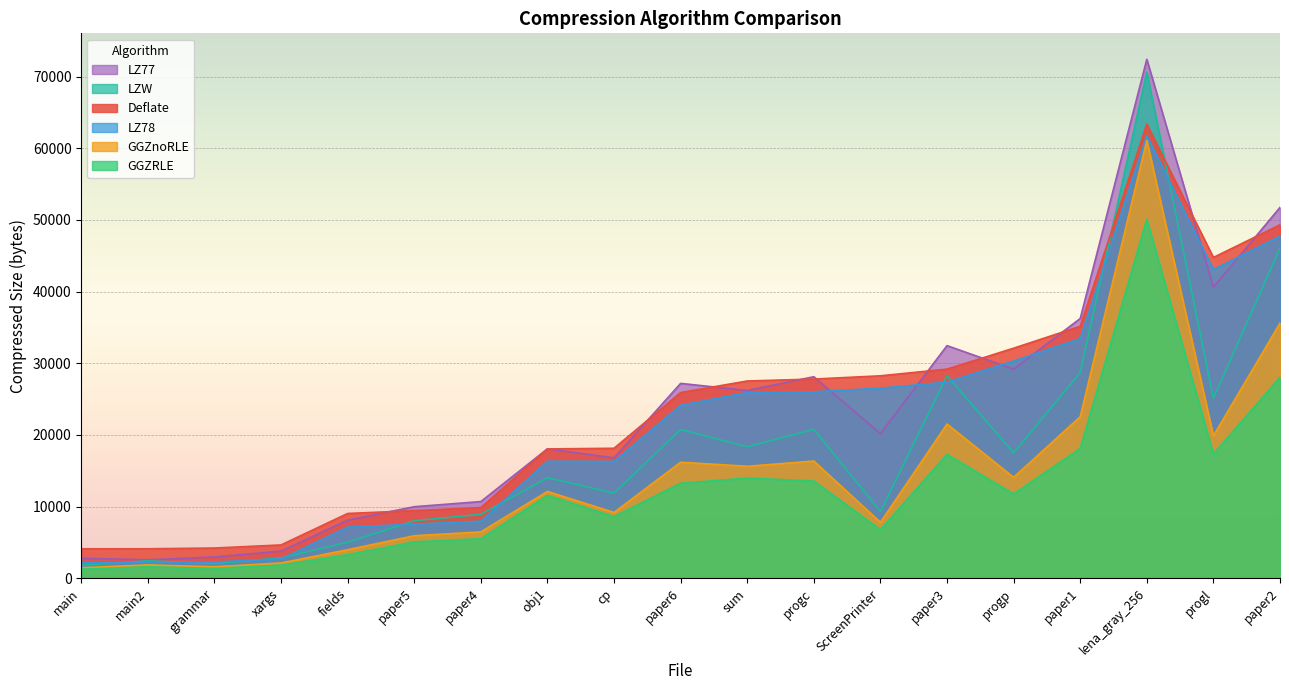

Rank the series by their maximum value, from highest to lowest.

LZ77, LZW, Deflate, LZ78, GGZnoRLE, GGZRLE